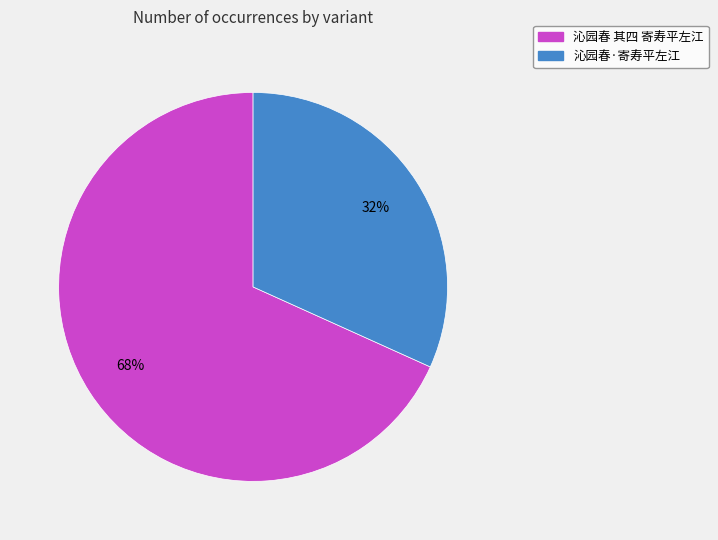

Count the number of slices in the pie.

2